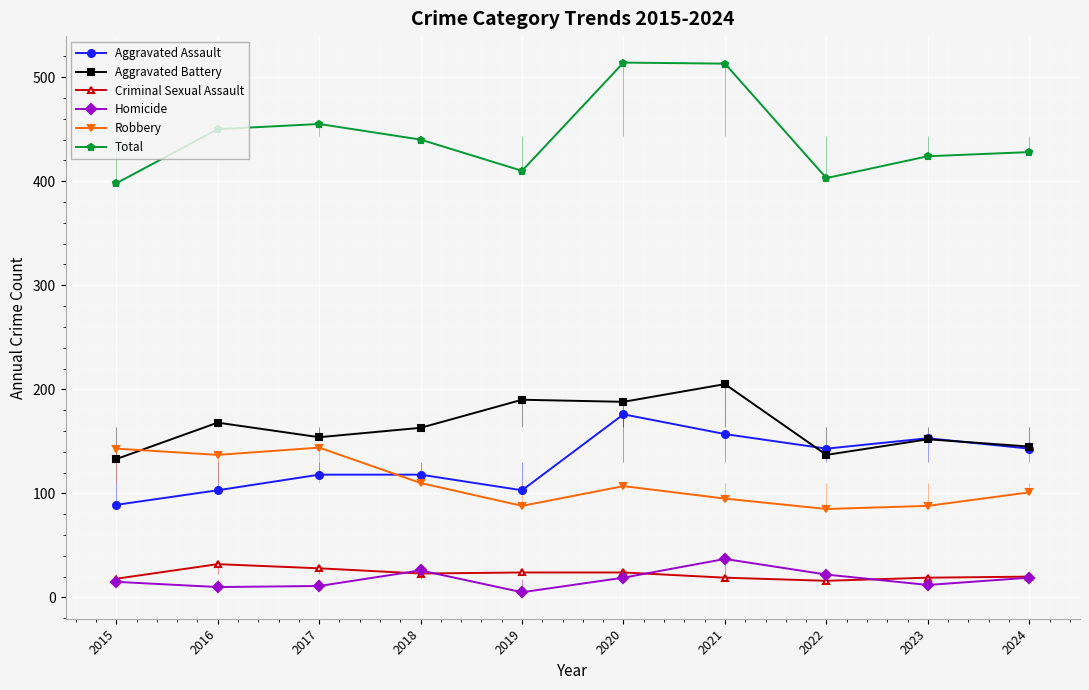

How many categories are shown in the chart?

10